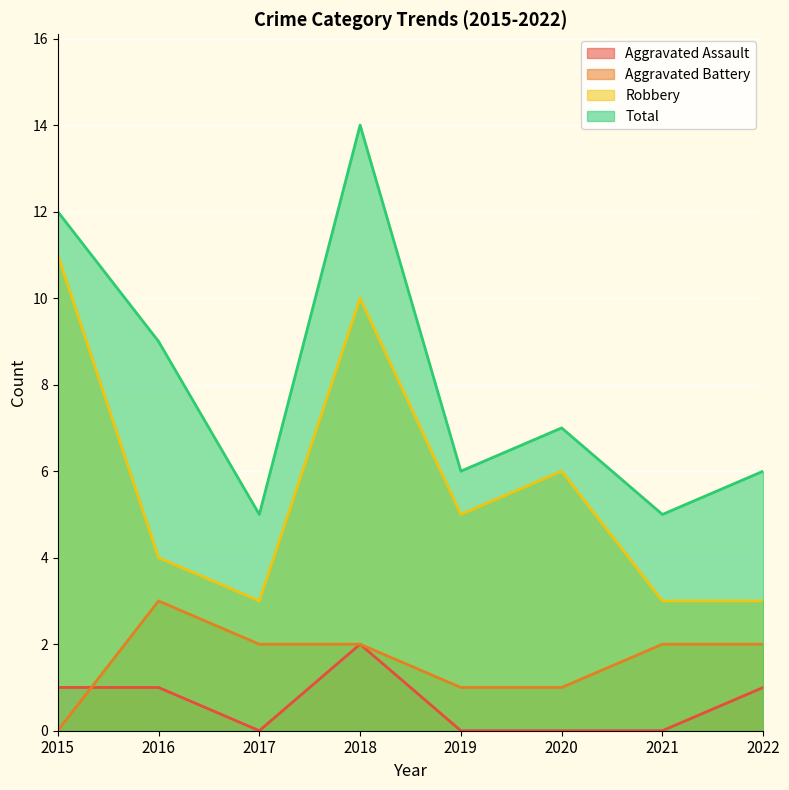

Where does the Total series first go above 7?

2015